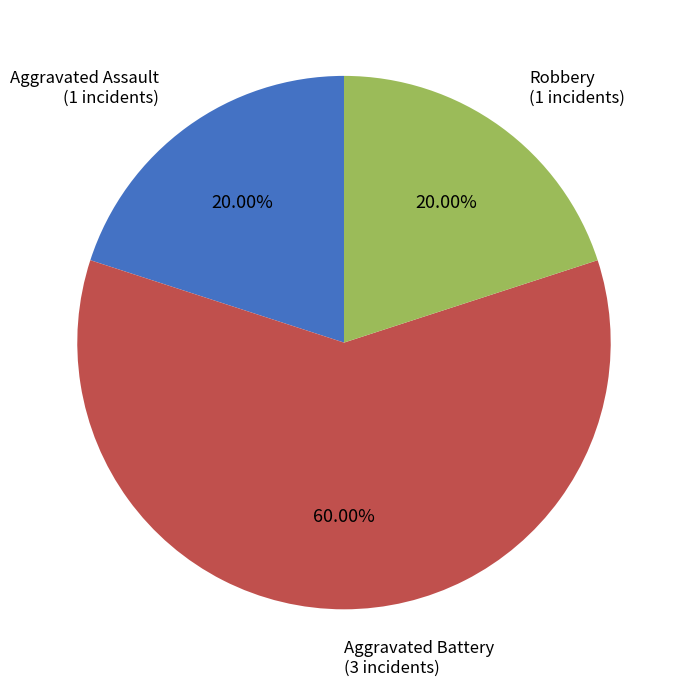

Does any single category account for the majority?

Yes